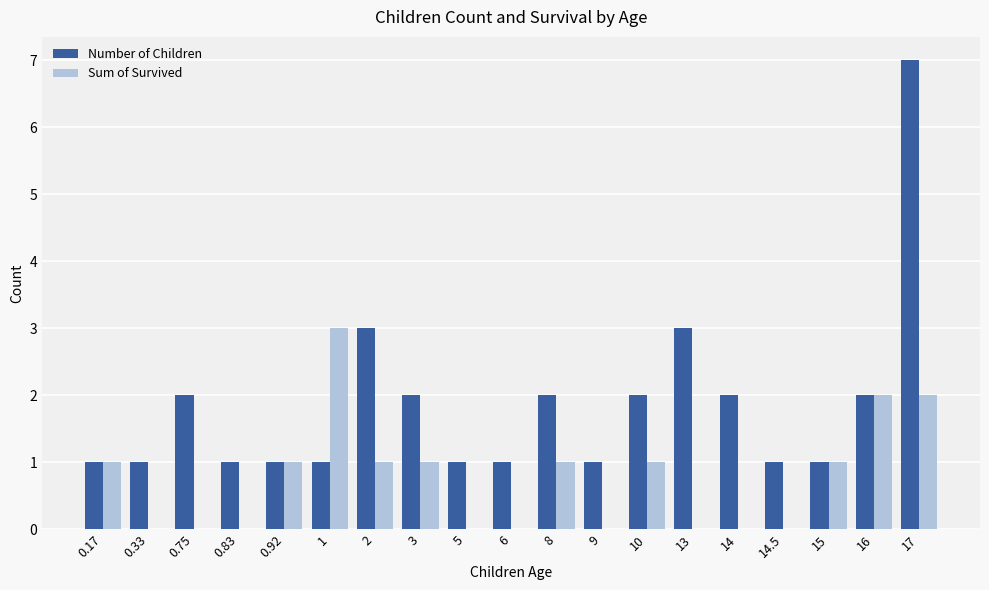

What is the sum of all Number of Children values?

35